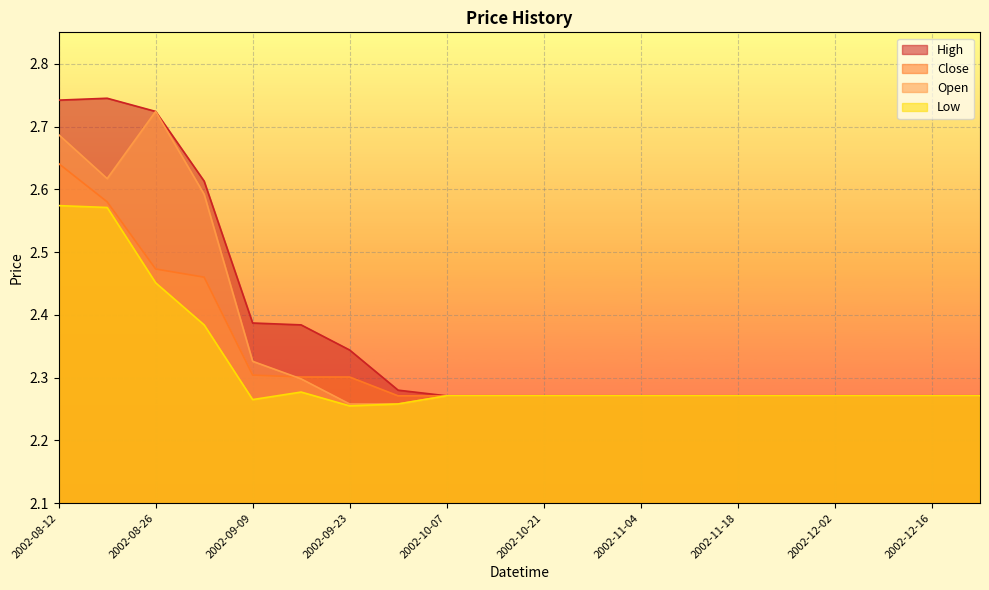

At which label is Open closest to 2?

2002-09-23